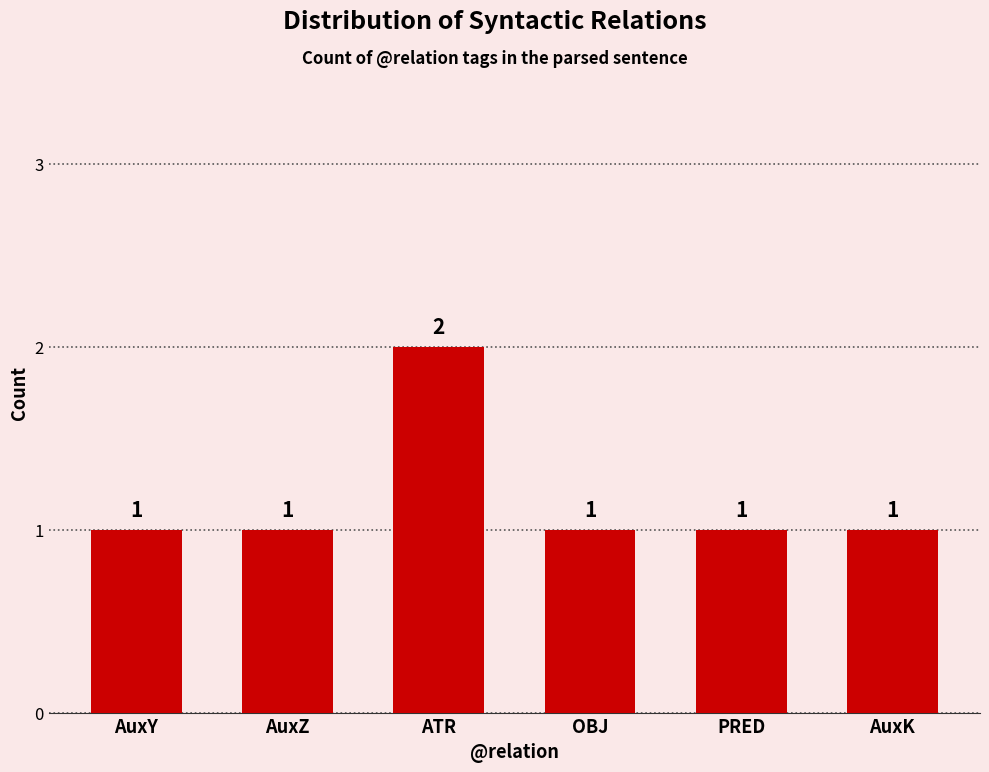

Approximately how many times larger is the value at OBJ compared to AuxY?

1.0